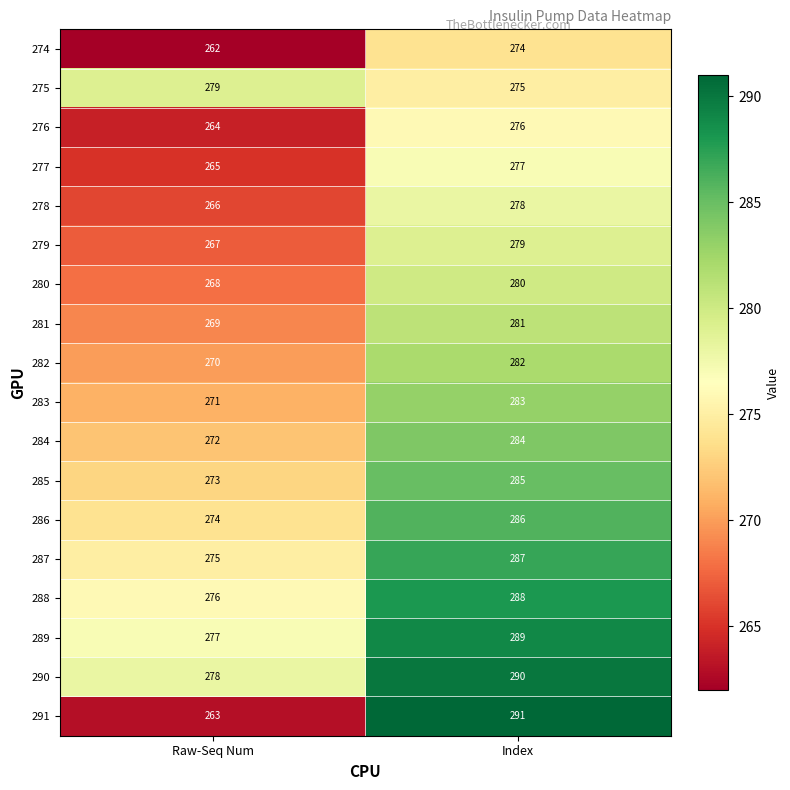

What is the difference between the 285 values at Raw-Seq Num and Index?

12